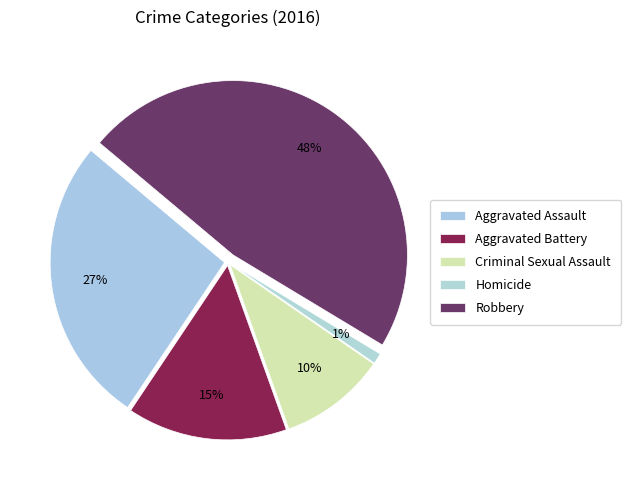

To the nearest percent, what is the difference between the largest and smallest slice percentages?

47%